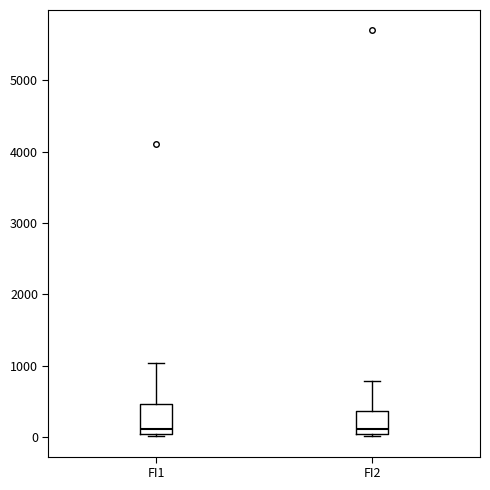

Reading left to right, transcribe this box plot: for each box, give where its median line is, the range the box spans, and where its two whiskers end, as read against the y-axis. The values are not printed on the chart, so give them approximately, as read against the axis.

FI1: median 100 (just above the box's lower edge), box 100 to 500, whiskers 0 to 1000
FI2: median 100, box 0 to 400, whiskers 0 to 800